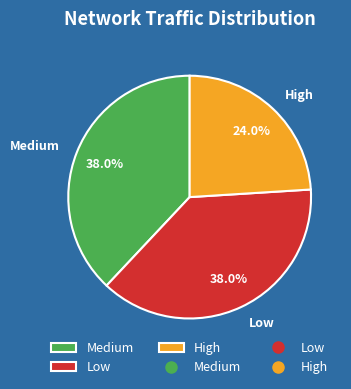

Does Low account for over 50% of the chart?

No